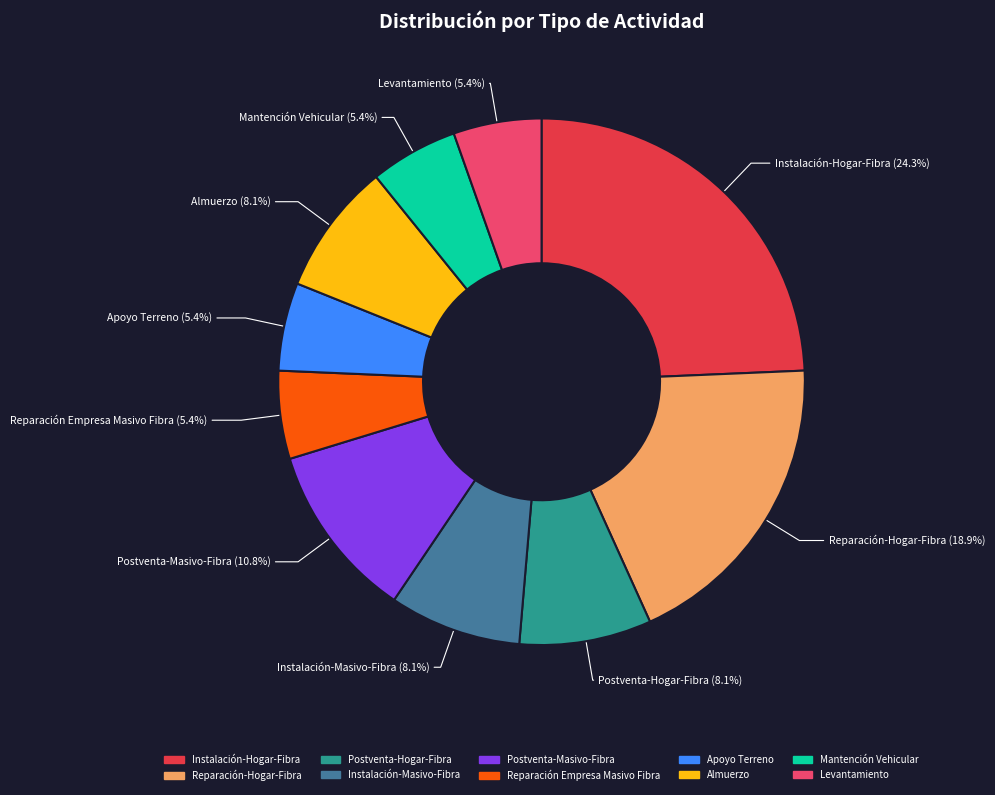

To the nearest percent, what is the average slice percentage?

10%